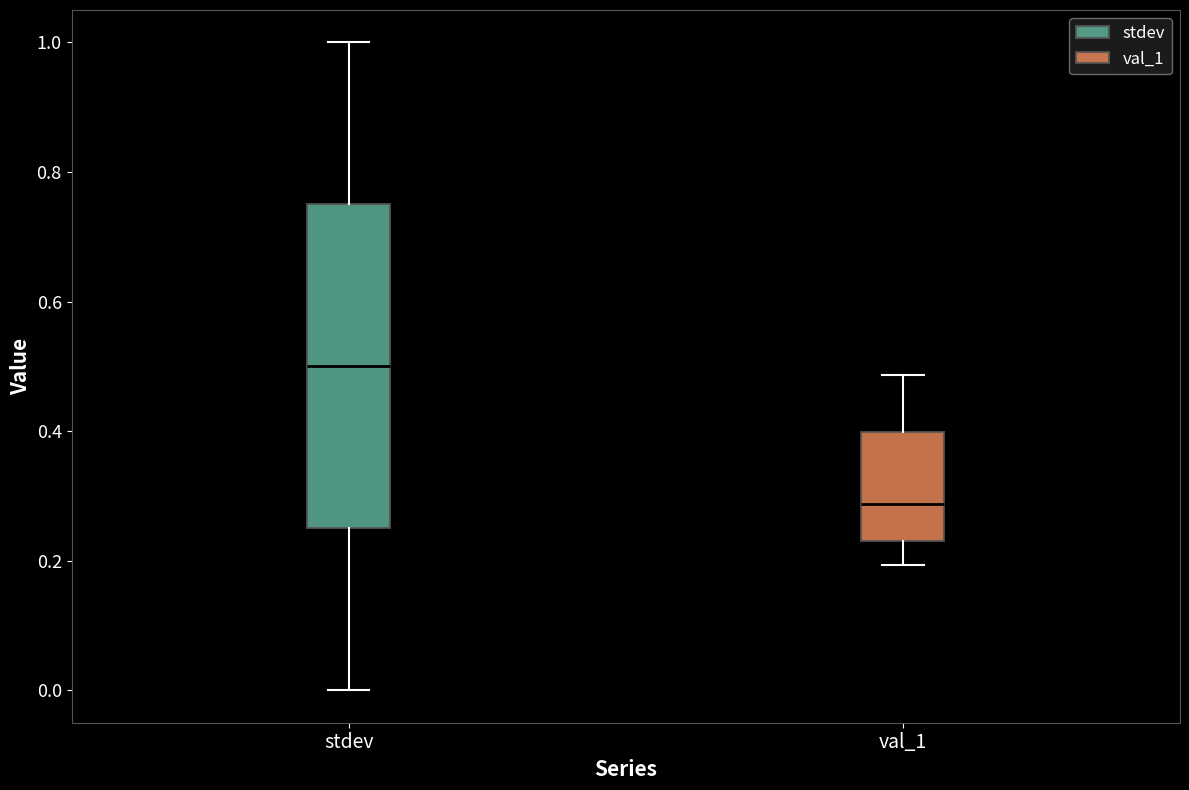

Reading left to right, transcribe this box plot: for each box, give where its median line is, the range the box spans, and where its two whiskers end, as read against the y-axis. The values are not printed on the chart, so give them approximately, as read against the axis.

stdev: median 0.50, box 0.26 to 0.76, whiskers 0.00 to 1.00
val_1: median 0.28, box 0.24 to 0.40, whiskers 0.20 to 0.48